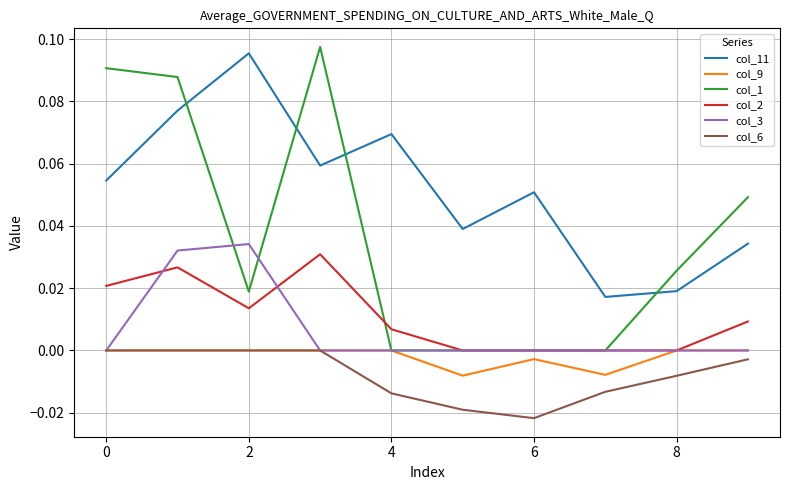

Which series has the largest total across all categories?

col_11